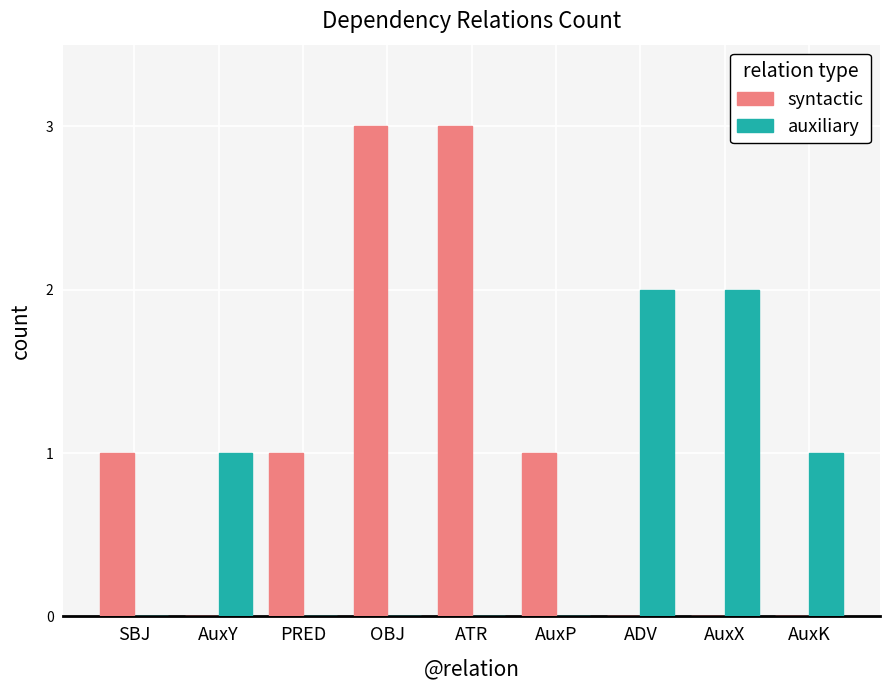

Between SBJ and ADV, which series saw the biggest shift?

auxiliary